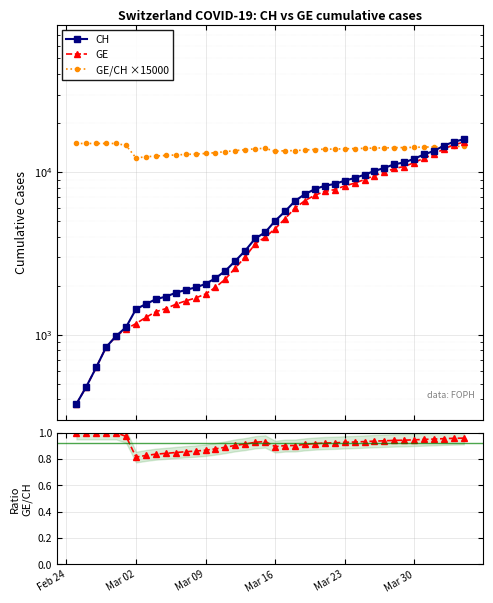

True or false: GE/CH has more than 2 interior local peaks.

False